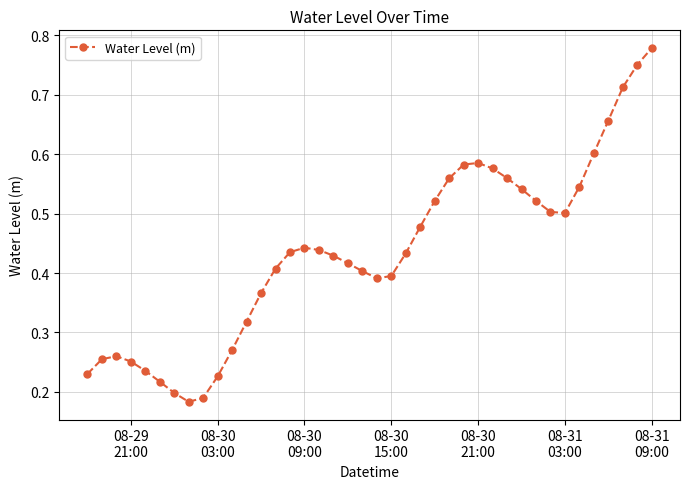

How many values are between 0 and 1?

40